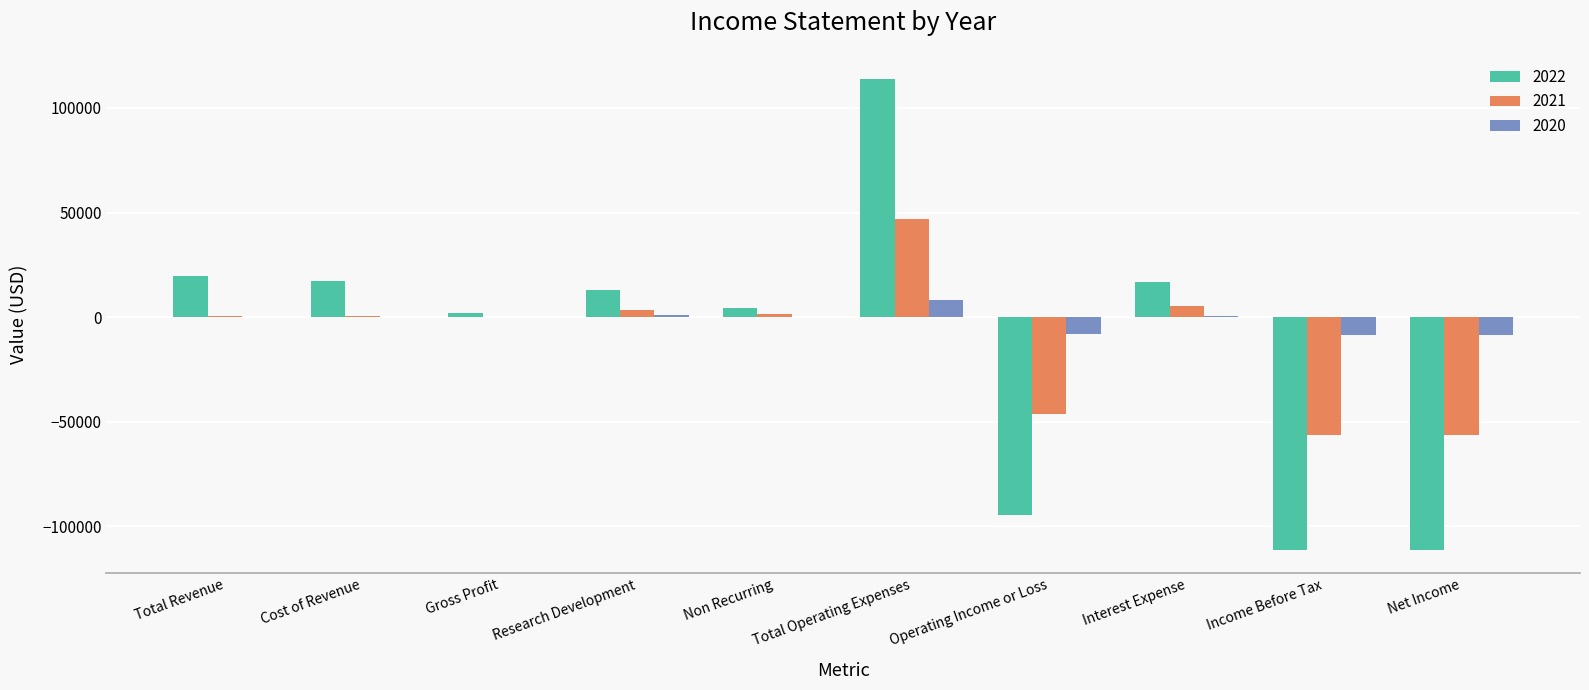

What are all the series names shown in the legend?

2022, 2021, 2020